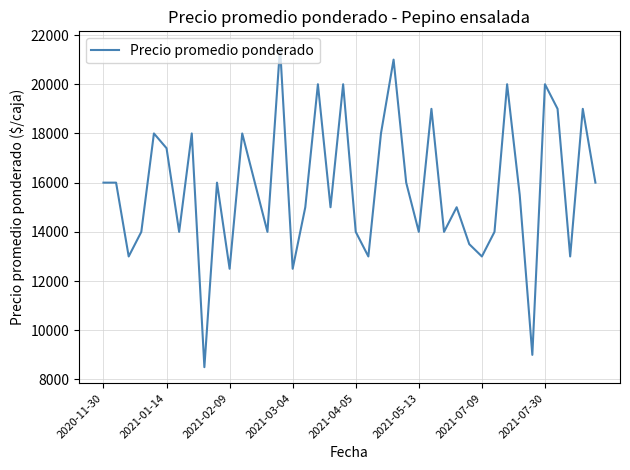

What is the difference between the maximum and minimum values?

13000